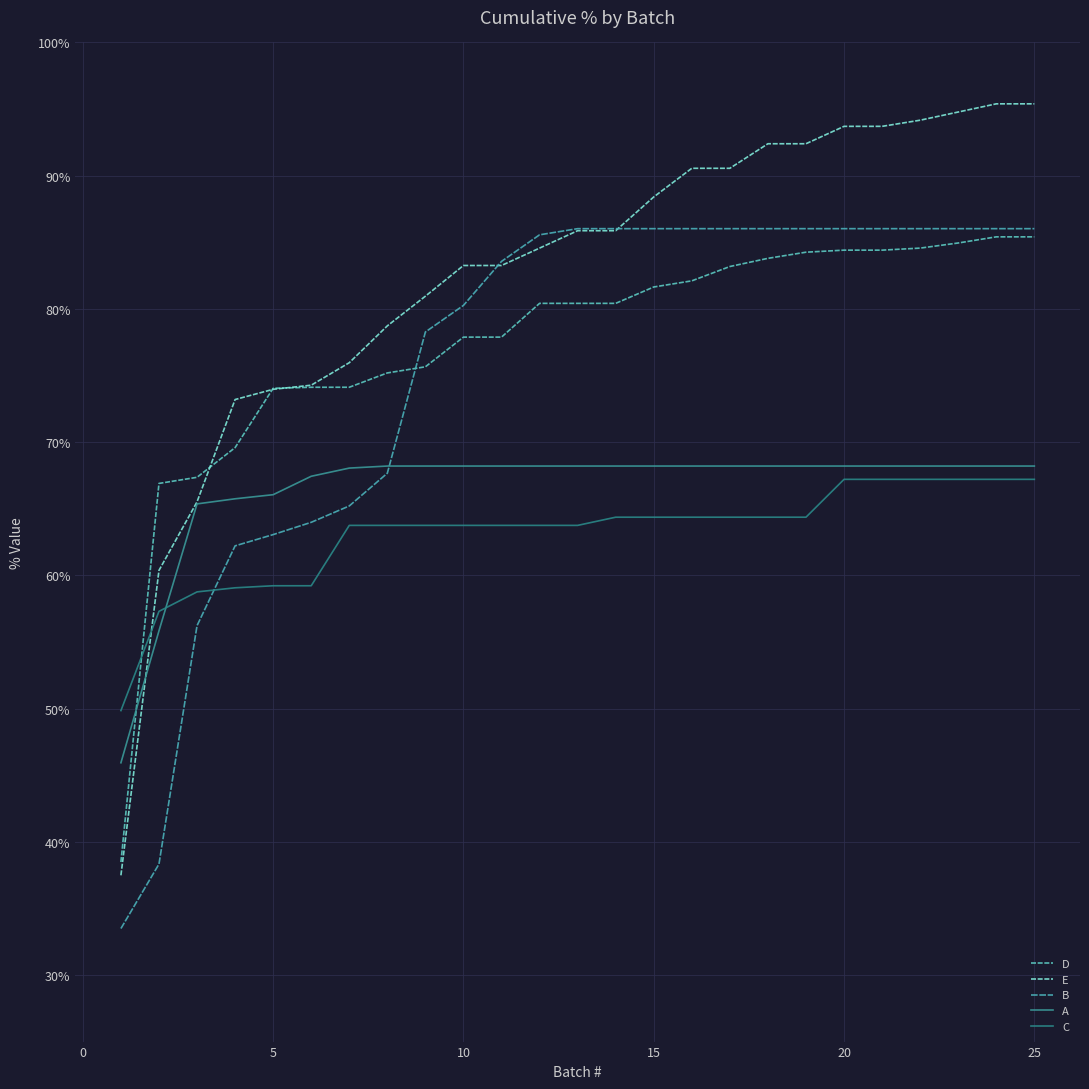

Does the chart have visible grid lines?

Yes